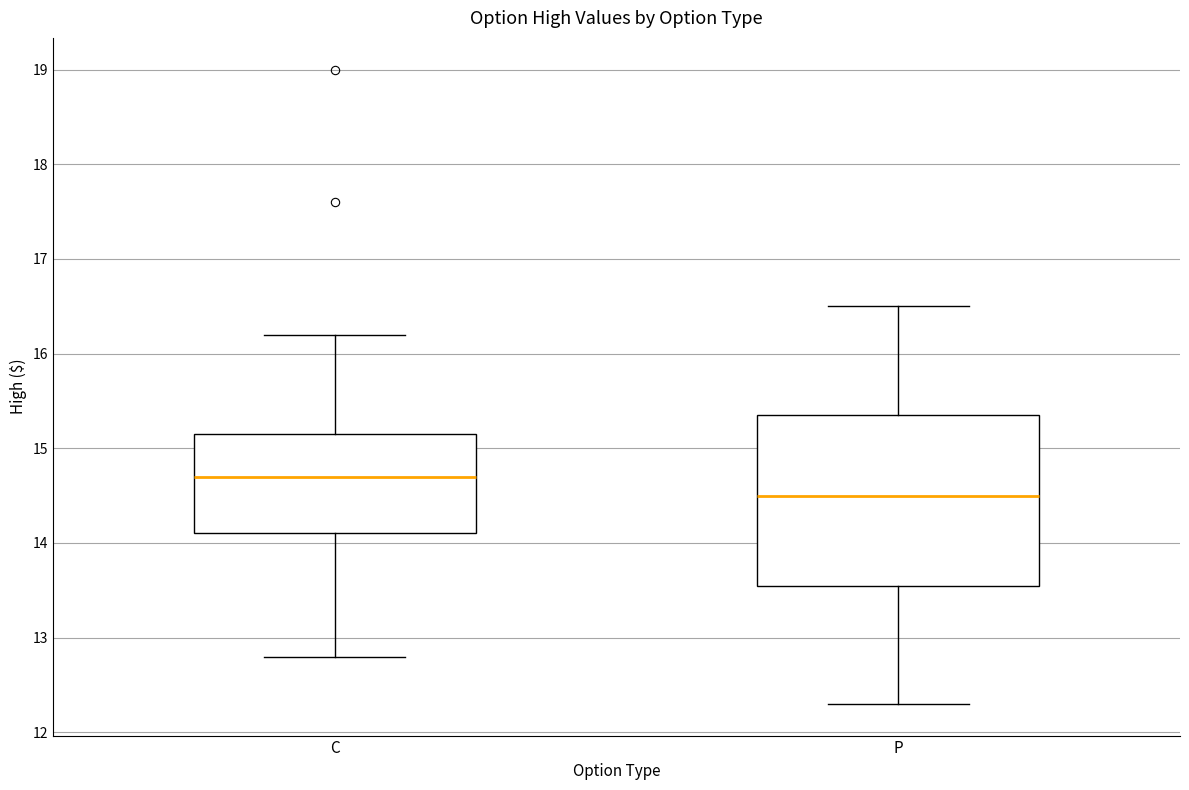

Reading left to right, read every box against the y-axis: the position of its median line, the range the box covers, and the ends of its whiskers. The values are not printed on the chart, so give them approximately, as read against the axis.

C: median 14.7, box 14.1 to 15.2, whiskers 12.8 to 16.2
P: median 14.5, box 13.6 to 15.4, whiskers 12.3 to 16.5